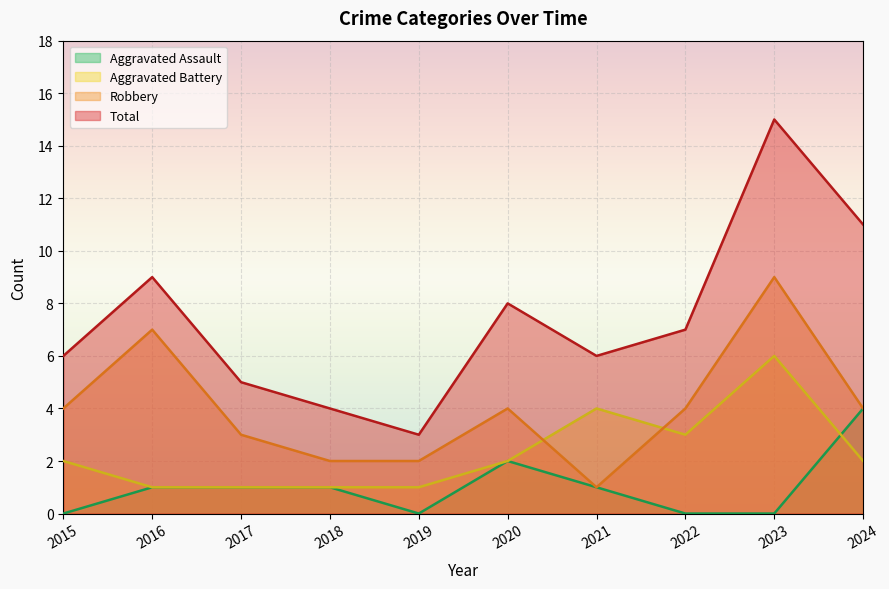

In Robbery, how many points are higher than both neighbors (excluding endpoints)?

3